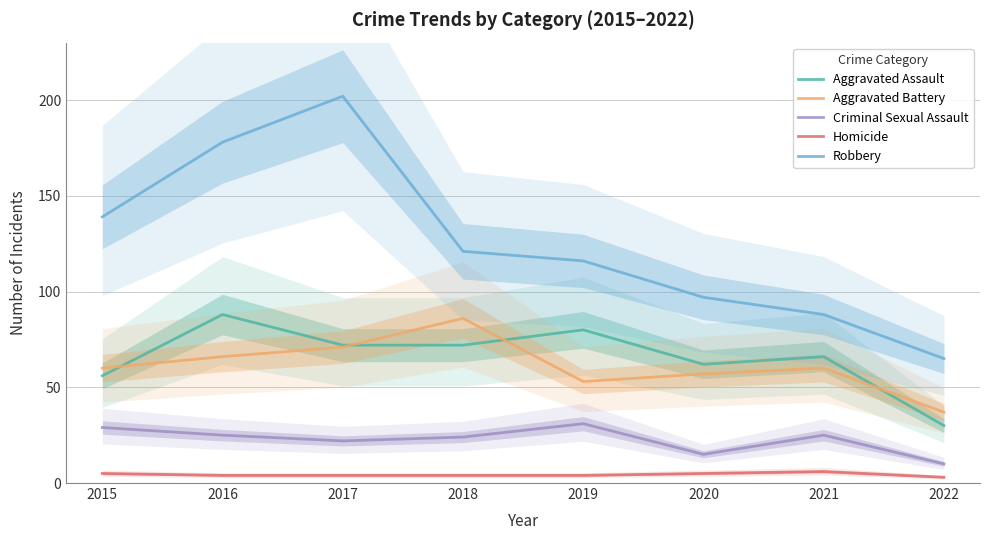

List the series in order of their peak value, highest first.

Robbery, Aggravated Assault, Aggravated Battery, Criminal Sexual Assault, Homicide